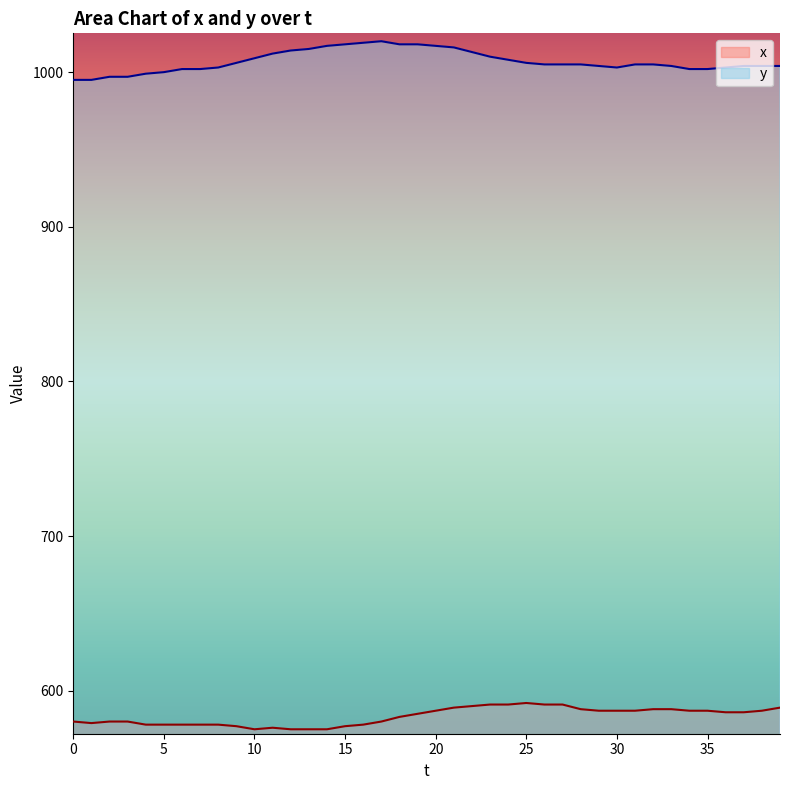

Rank the categories by x value from lowest to highest.

10, 12, 13, 14, 11, 9, 15, 4, 5, 6, 7, 8, 16, 1, 0, 2, 3, 17, 18, 19, 36, 37, 20, 29, 30, 31, 34, 35, 38, 28, 32, 33, 21, 39, 22, 23, 24, 26, 27, 25